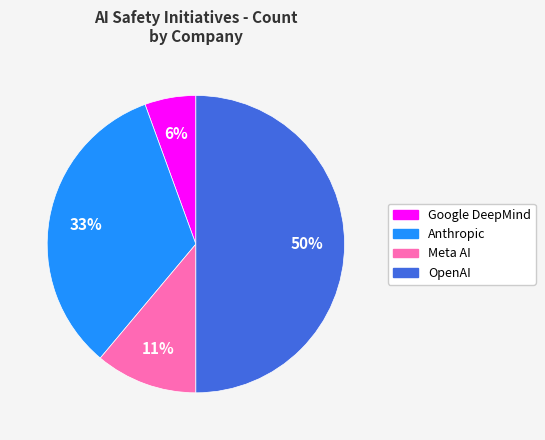

Which slice is the largest?

OpenAI